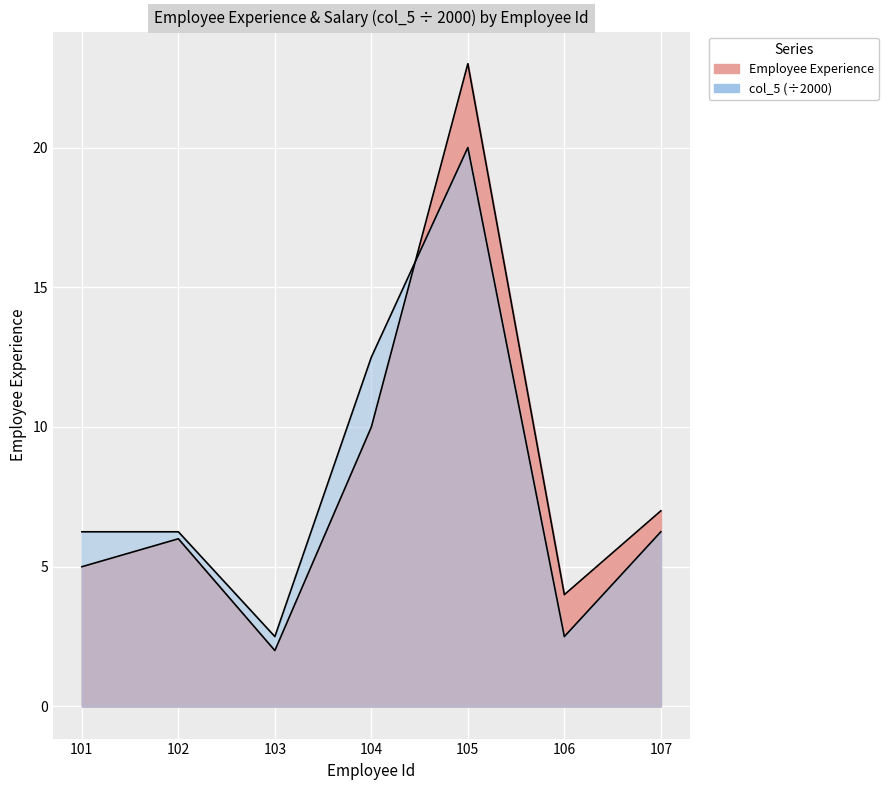

What is the minimum value for col_5?

2.5